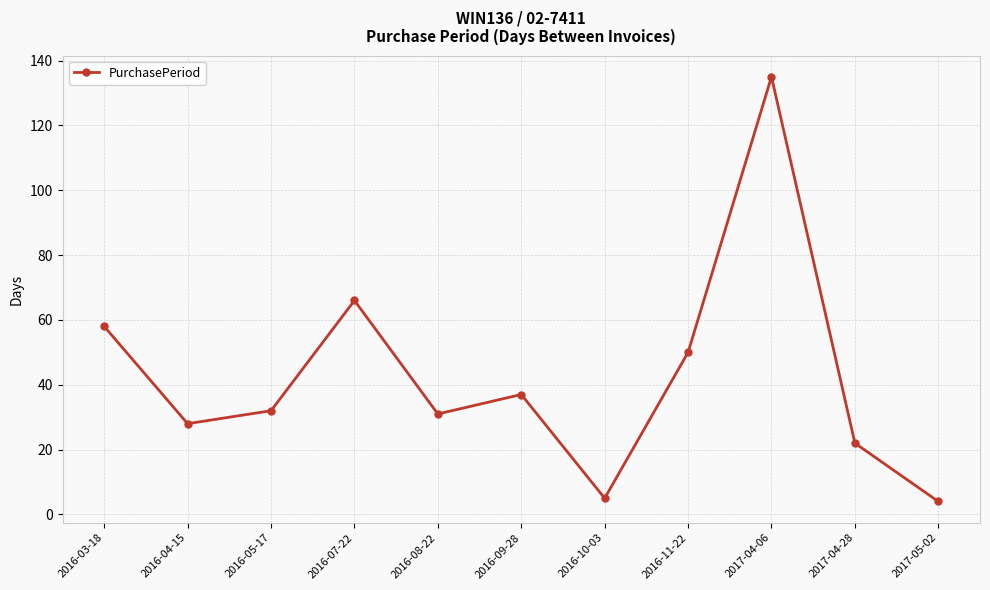

How many points are lower than both their immediate neighbors (excluding endpoints)?

3